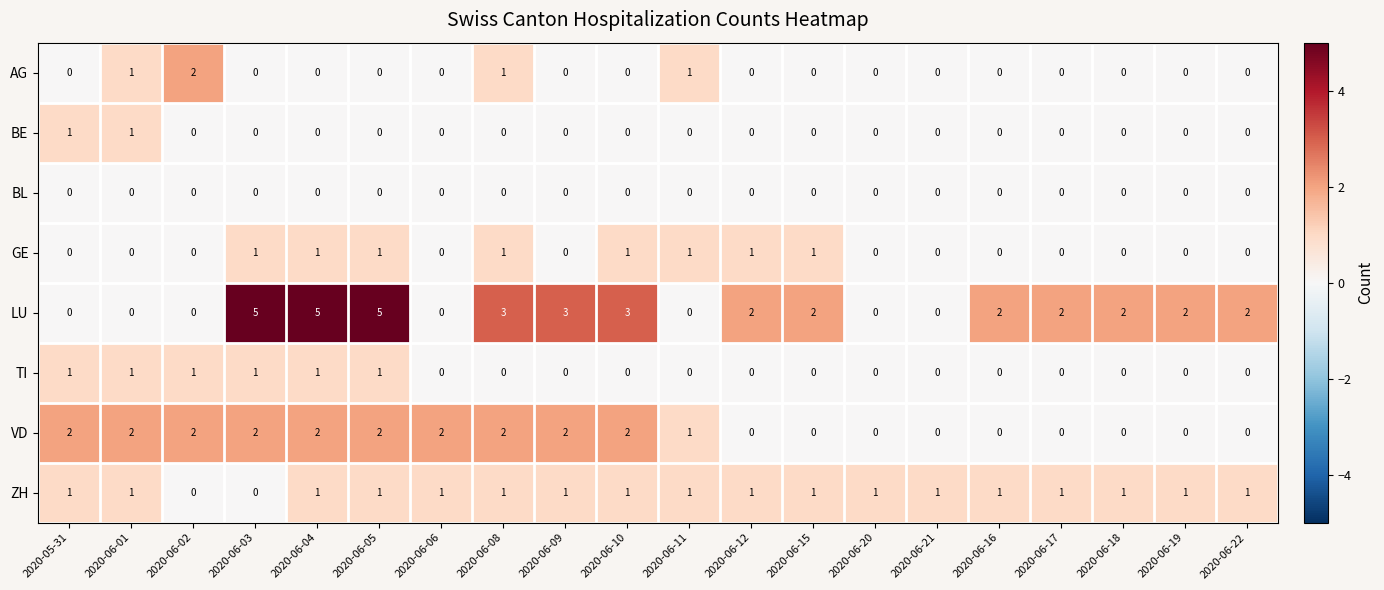

What is the total value across all series at 2020-06-16?

3